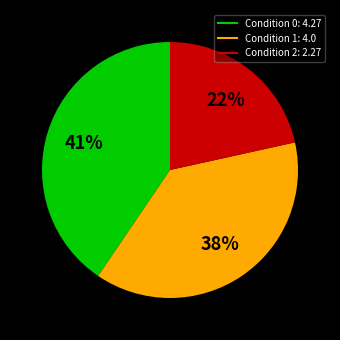

Count the number of slices in the pie.

3